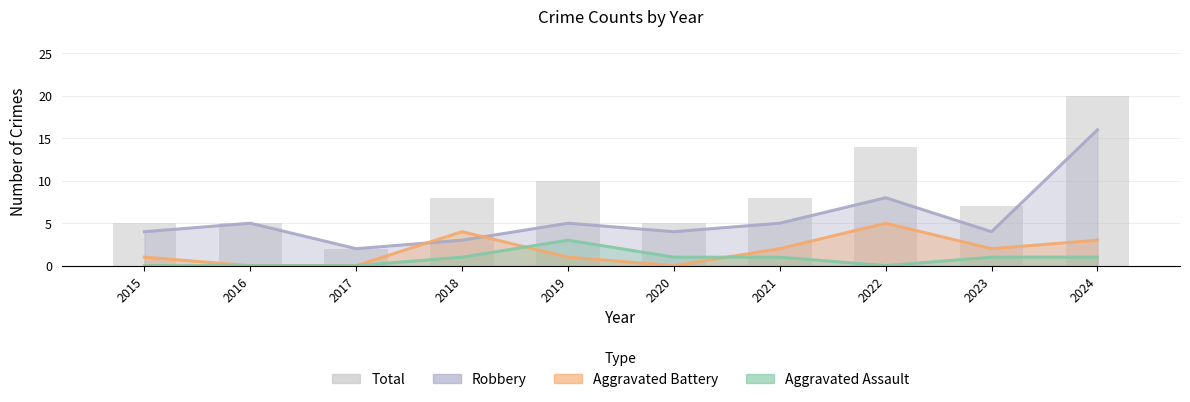

What is the value of the Total bar at the 2nd from the left?

5